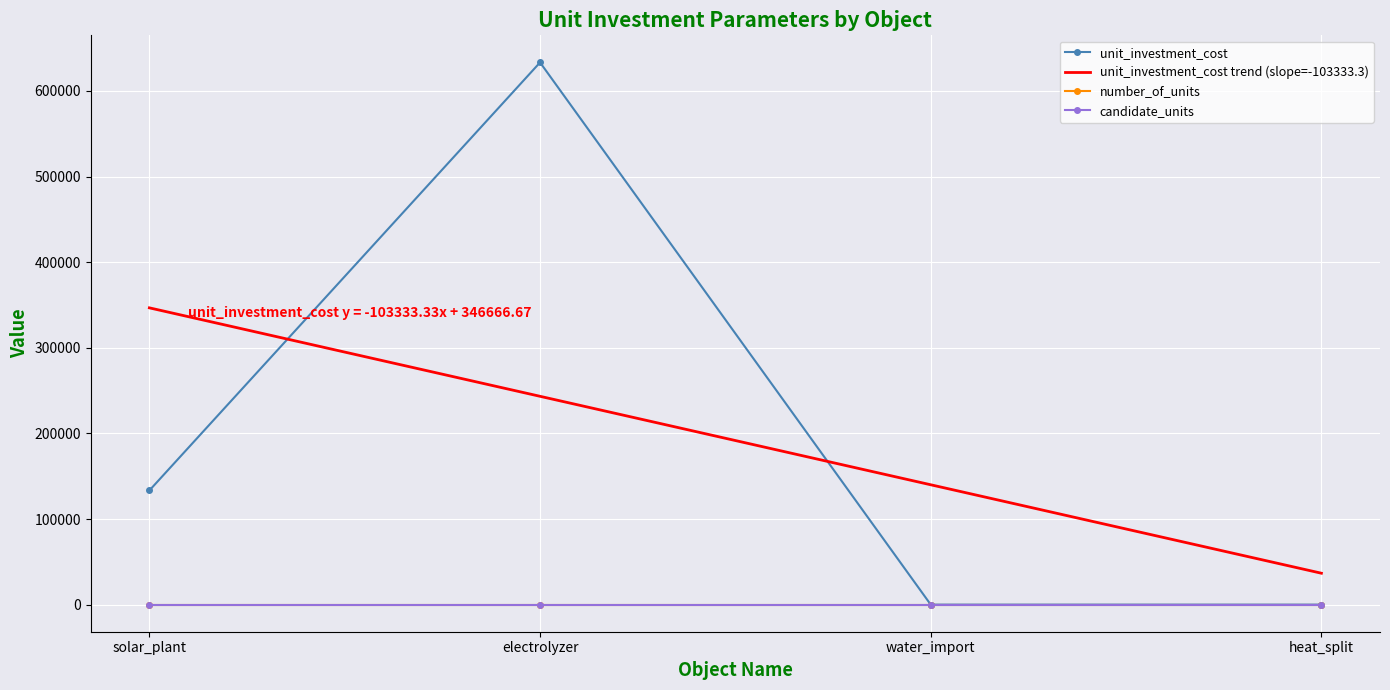

Reading right to left, extract all data points from this chart.

unit_investment_cost: 0.0	0.0	633333.3	133333.3
unit_investment_cost trend (slope=-103333.3): 36666.7	140000.0	243333.3	346666.7
number_of_units: 0.0	0.0	0.0	0.0
candidate_units: 1.0	1.0	1.0	1.0